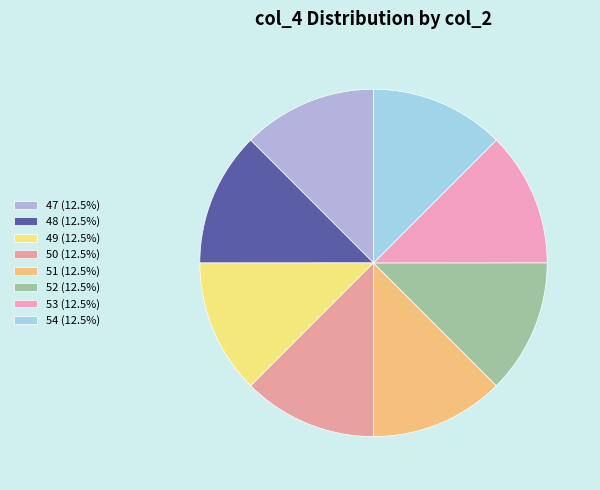

Is it true that 49 is 13% of the pie?

True